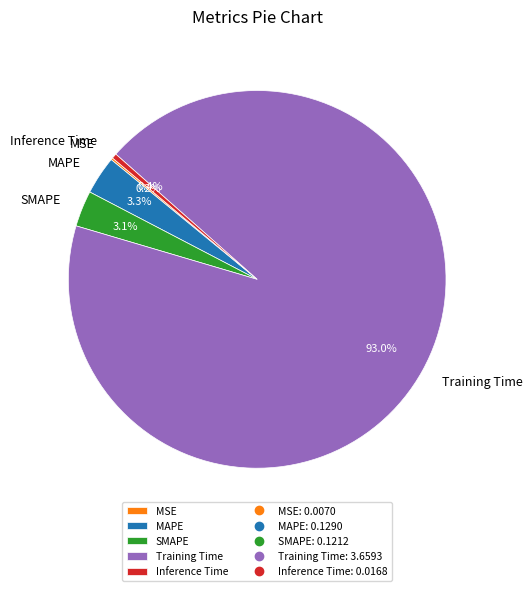

Between MAPE and Training Time, which is larger?

Training Time